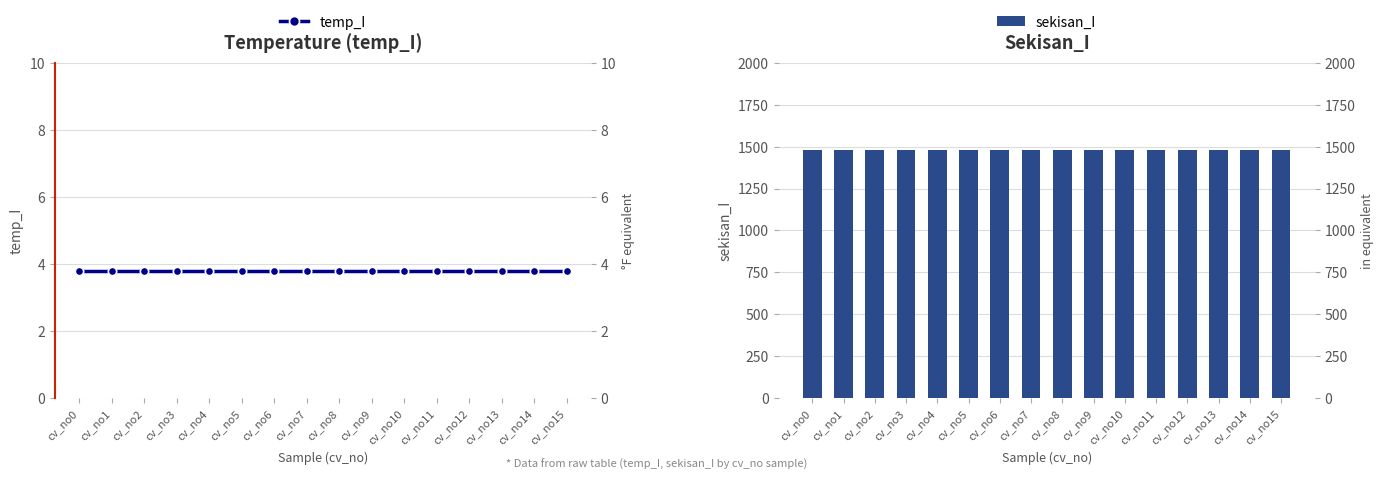

What are all the series names shown in the legend?

temp_I, sekisan_I